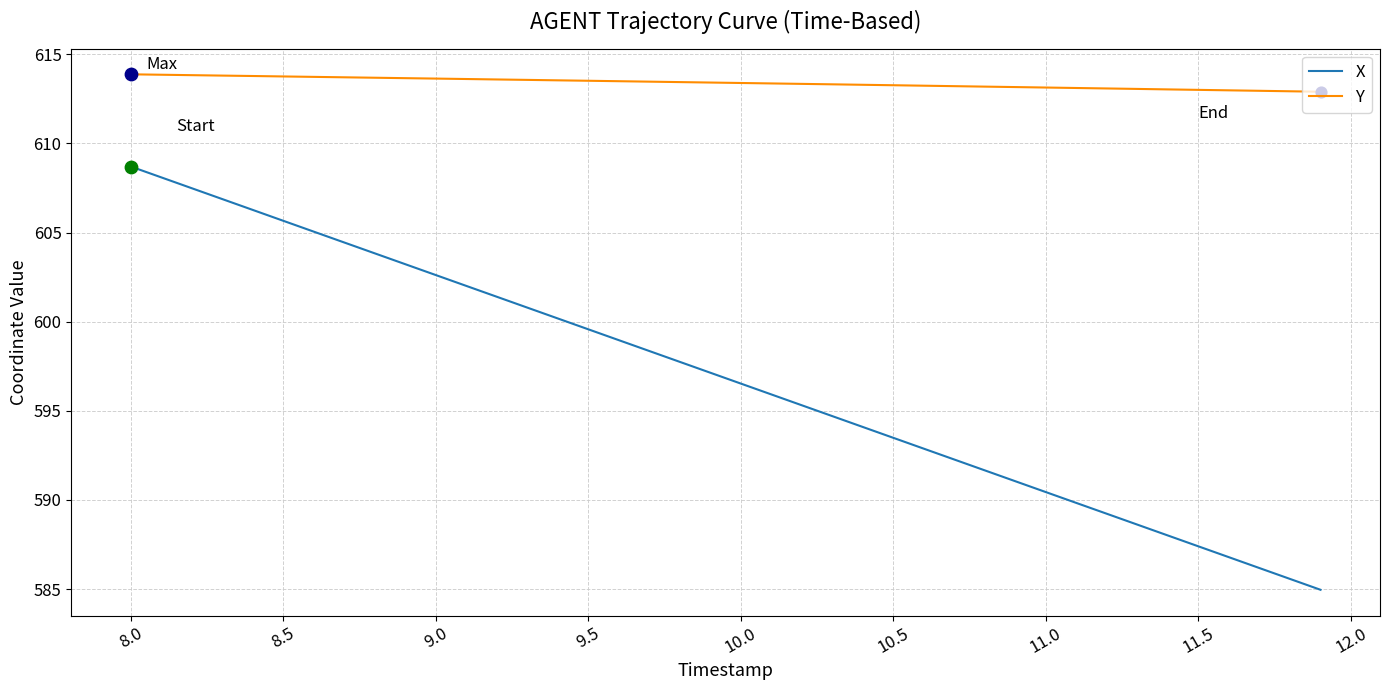

Which series has the largest range (max minus min)?

X